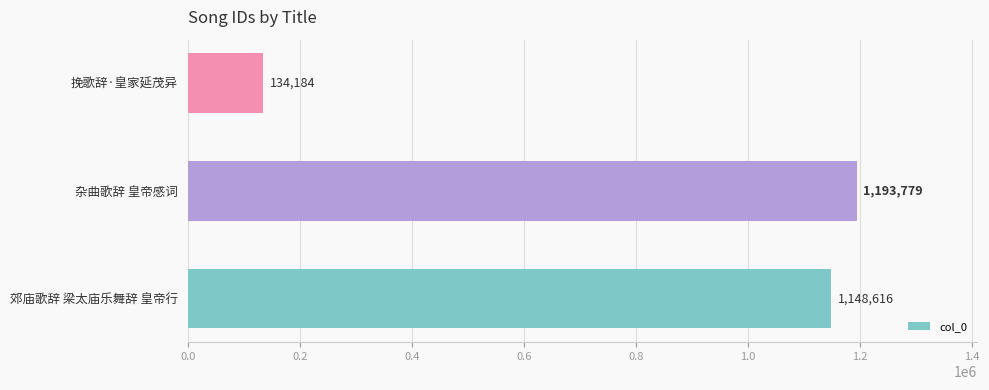

How many bars are there in total?

3